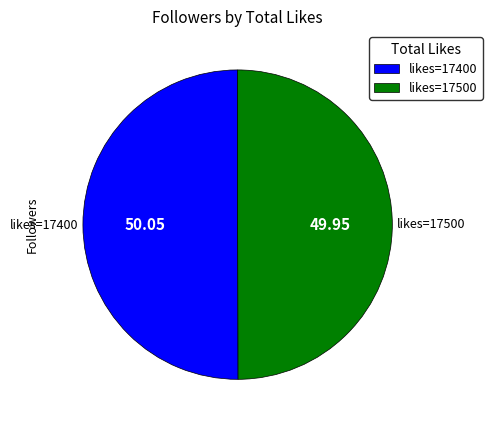

What is the ratio of the value at likes=17400 to the value at likes=17500?

1.0